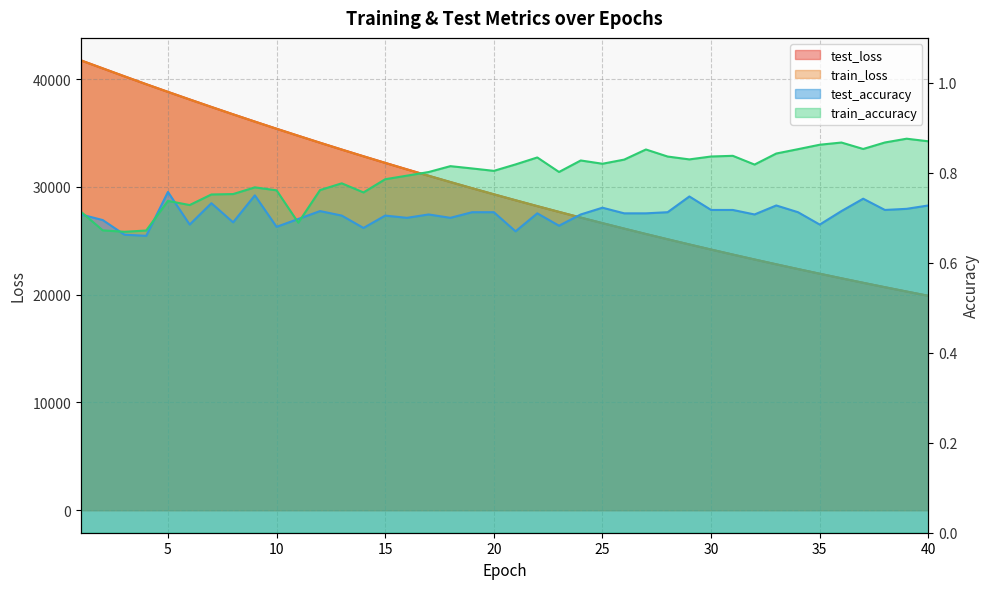

Reading left to right, extract all data points from this chart.

test_loss: 1=41738.2	2=40997.0	3=40259.3	4=39529.1	5=38817.1	6=38113.6	7=37418.2	8=36734.1	9=36060.1	10=35395.5	11=34743.6	12=34099.1	13=33465.3	14=32842.5	15=32230.0	16=31626.9	17=31033.7	18=30450.7	19=29877.8	20=29314.2	21=28760.2	22=28215.7	23=27680.8	24=27154.9	25=26638.1	26=26130.2	27=25631.1	28=25141.5	29=24659.8	30=24187.0	31=23722.5	32=23266.3	33=22818.0	34=22377.8	35=21945.1	36=21520.3	37=21103.6	38=20693.9	39=20291.8	40=19896.9
train_loss: 1=41735.2	2=40996.2	3=40257.5	4=39528.4	5=38815.2	6=38112.4	7=37417.2	8=36732.6	9=36058.0	10=35393.7	11=34741.9	12=34097.1	13=33463.6	14=32840.8	15=32227.9	16=31625.2	17=31032.2	18=30449.2	19=29876.0	20=29312.6	21=28758.5	22=28213.9	23=27679.1	24=27153.1	25=26636.5	26=26128.7	27=25629.8	28=25139.9	29=24658.4	30=24185.5	31=23720.9	32=23264.7	33=22816.4	34=22376.2	35=21943.7	36=21519.0	37=21102.2	38=20692.6	39=20290.3	40=19895.4
test_accuracy: 1=0.7	2=0.7	3=0.7	4=0.7	5=0.8	6=0.7	7=0.7	8=0.7	9=0.8	10=0.7	11=0.7	12=0.7	13=0.7	14=0.7	15=0.7	16=0.7	17=0.7	18=0.7	19=0.7	20=0.7	21=0.7	22=0.7	23=0.7	24=0.7	25=0.7	26=0.7	27=0.7	28=0.7	29=0.7	30=0.7	31=0.7	32=0.7	33=0.7	34=0.7	35=0.7	36=0.7	37=0.7	38=0.7	39=0.7	40=0.7
train_accuracy: 1=0.7	2=0.7	3=0.7	4=0.7	5=0.7	6=0.7	7=0.8	8=0.8	9=0.8	10=0.8	11=0.7	12=0.8	13=0.8	14=0.8	15=0.8	16=0.8	17=0.8	18=0.8	19=0.8	20=0.8	21=0.8	22=0.8	23=0.8	24=0.8	25=0.8	26=0.8	27=0.9	28=0.8	29=0.8	30=0.8	31=0.8	32=0.8	33=0.8	34=0.9	35=0.9	36=0.9	37=0.9	38=0.9	39=0.9	40=0.9